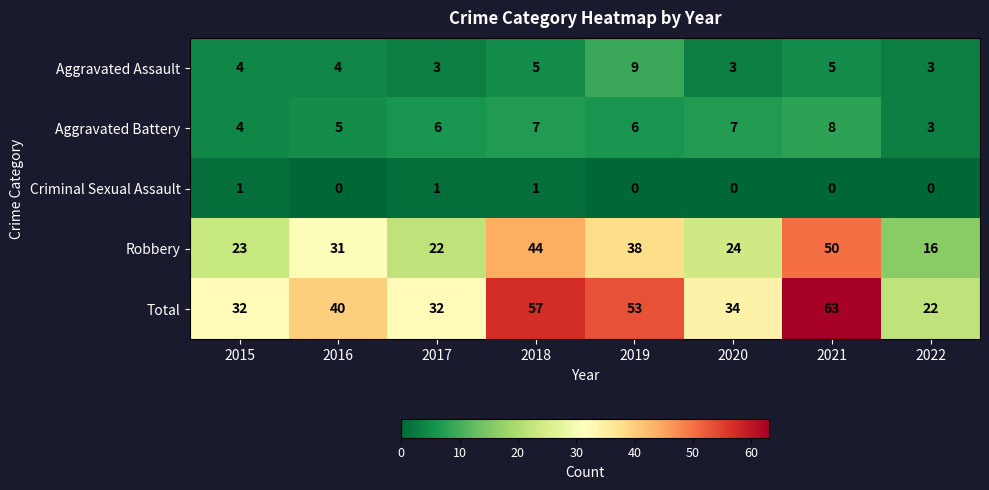

What is the approximate value of Robbery at 2021, to the nearest 10?

50